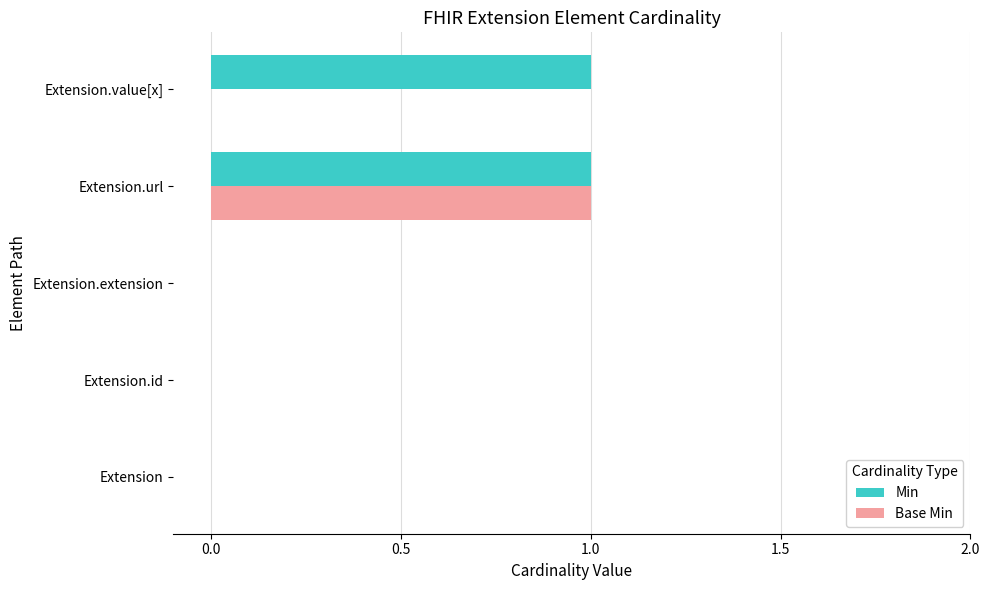

At which category is the sum across all series the highest?

Extension.url